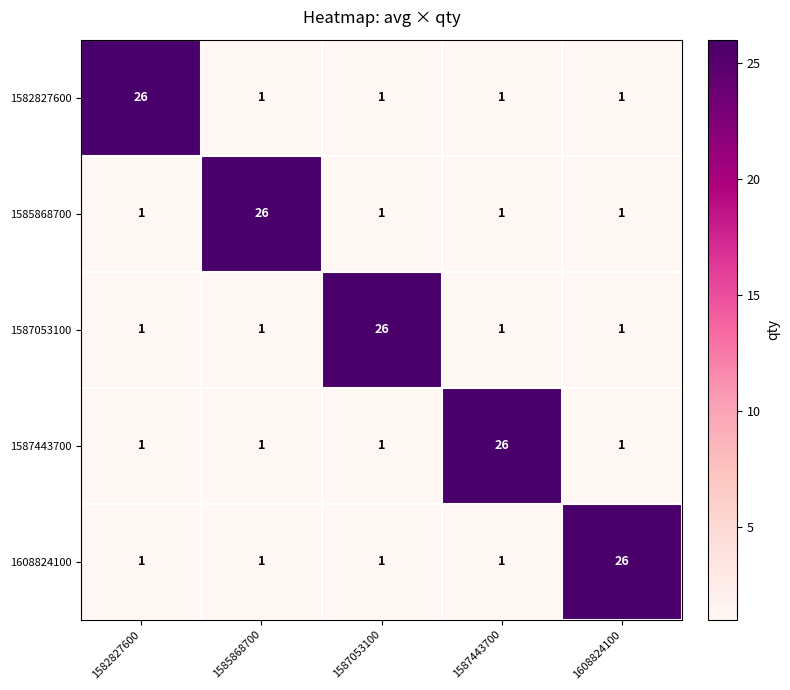

What is the maximum value shown in the chart?

26